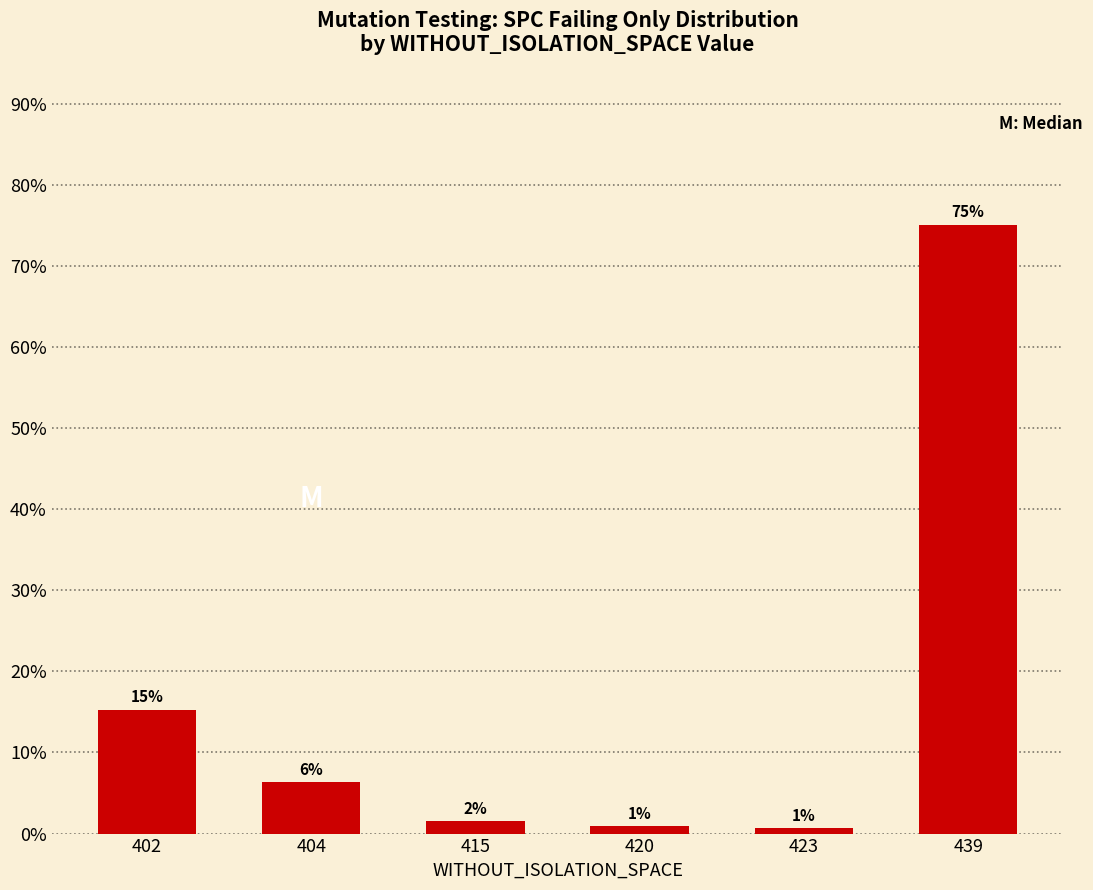

What is the smallest value displayed?

0.7